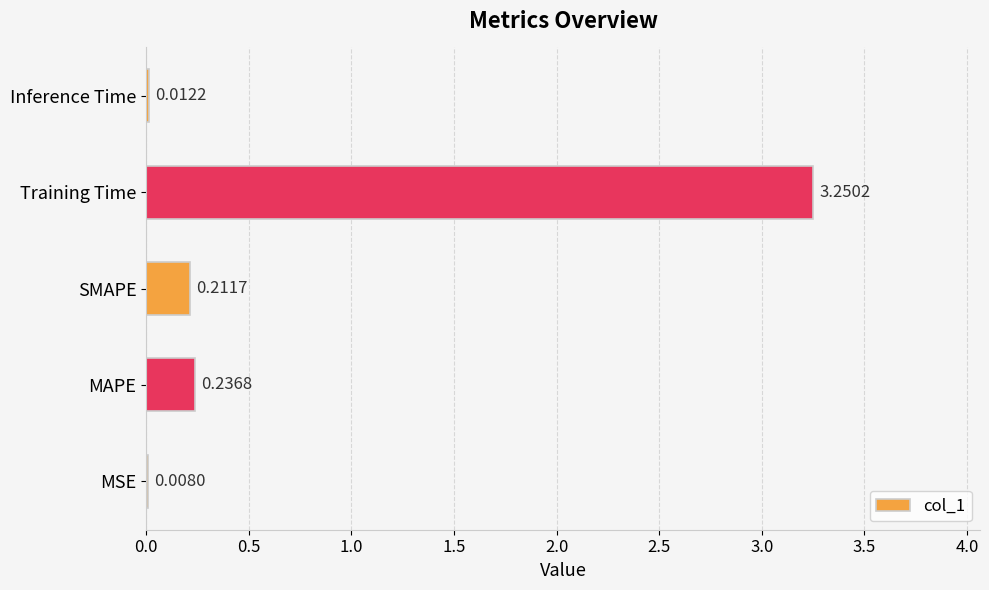

What is the change in value from MSE to Training Time?

+3.2